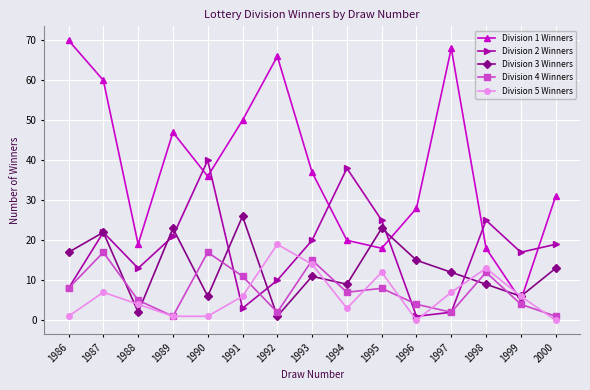

At which category is the sum across all series the highest?

1987